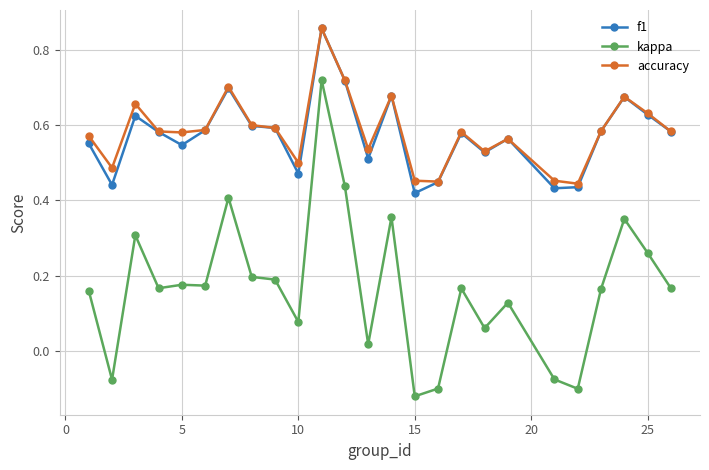

How many accuracy values are between 0 and 1?

25